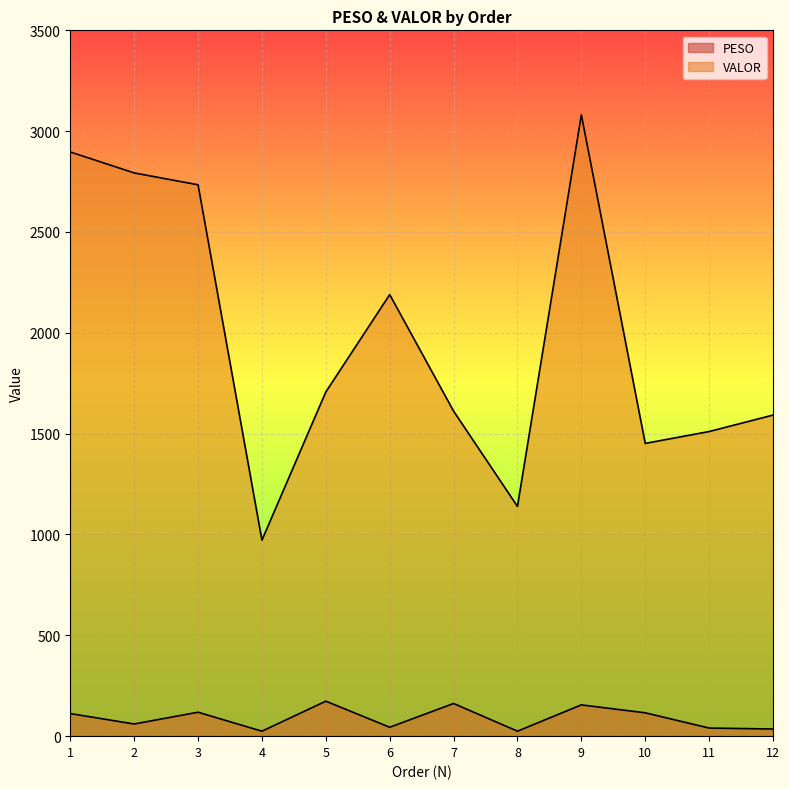

Which category has the lowest value in the VALOR series?

4